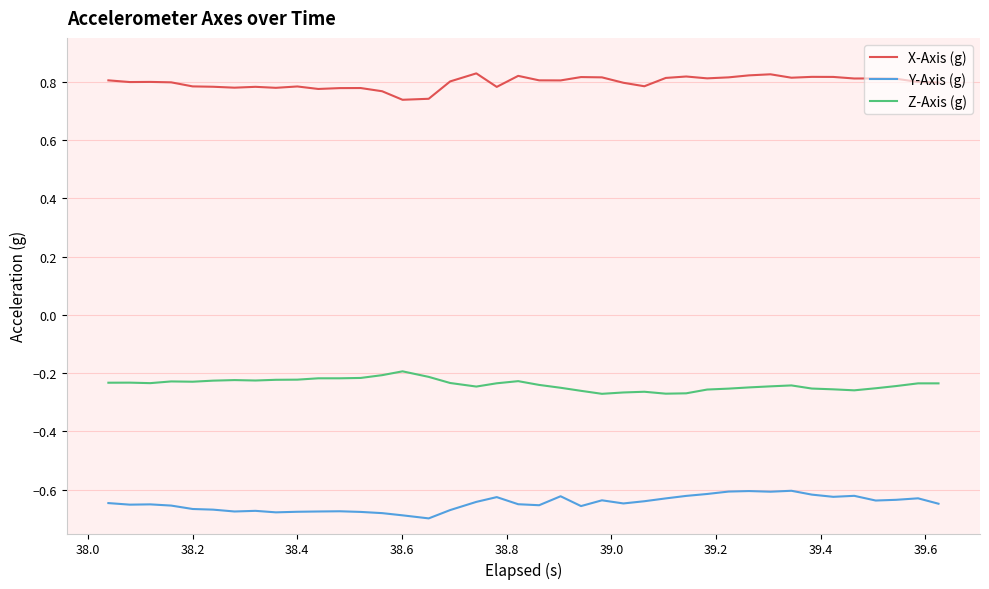

True or false: X-Axis (g) and Y-Axis (g) intersect in this chart.

False